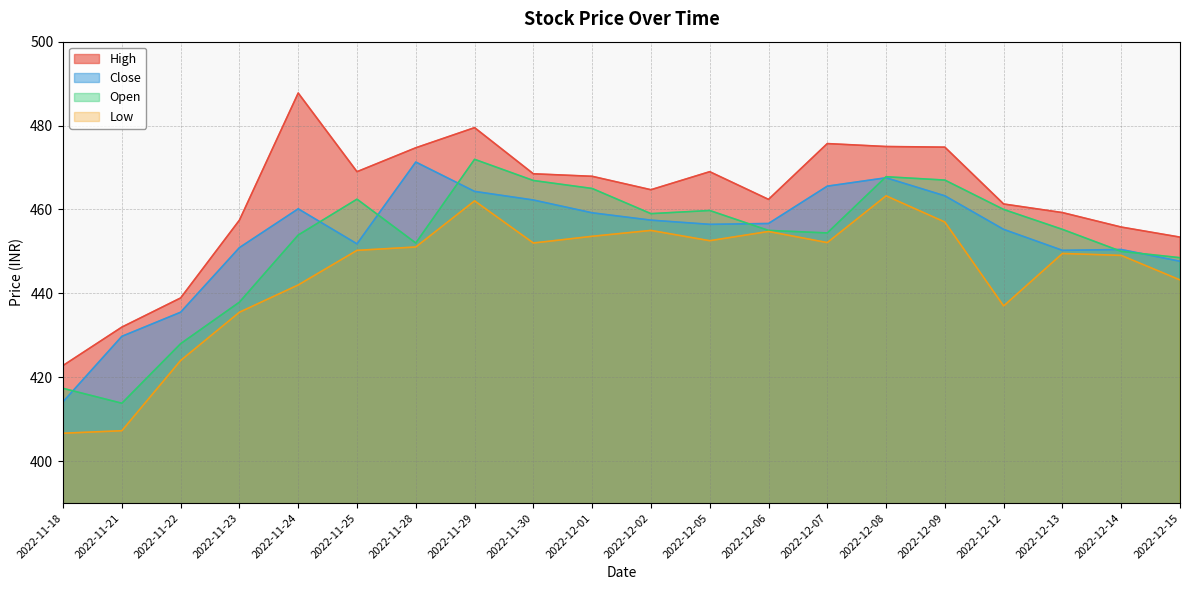

Is it true that Close equals 455.2 at 2022-12-12?

True